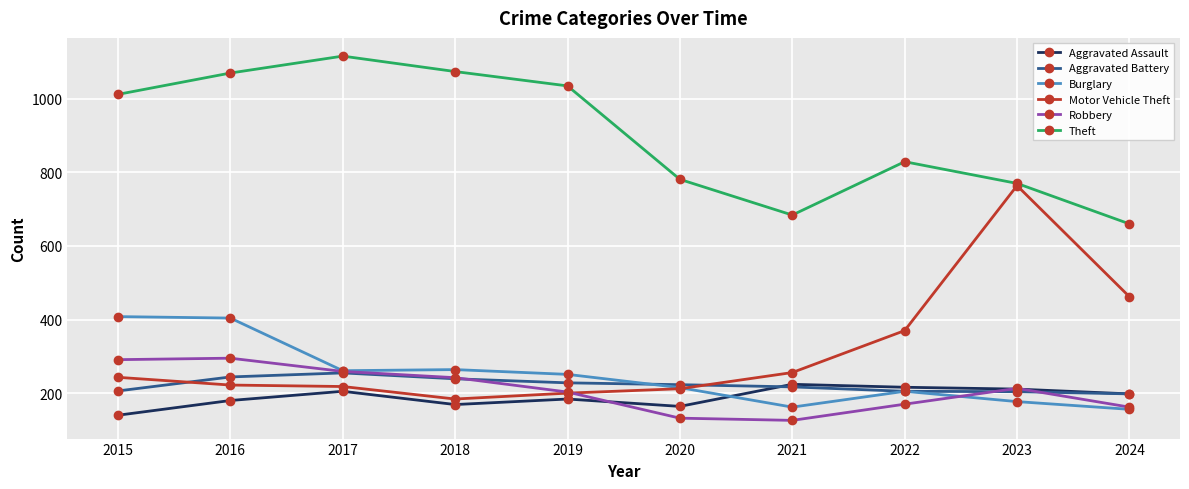

How many categories are shown in the chart?

10